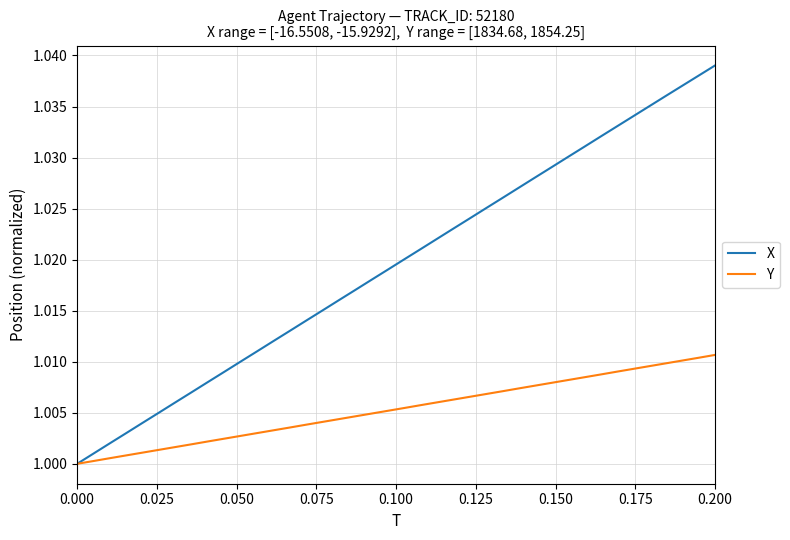

Which series has the largest range (max minus min)?

X